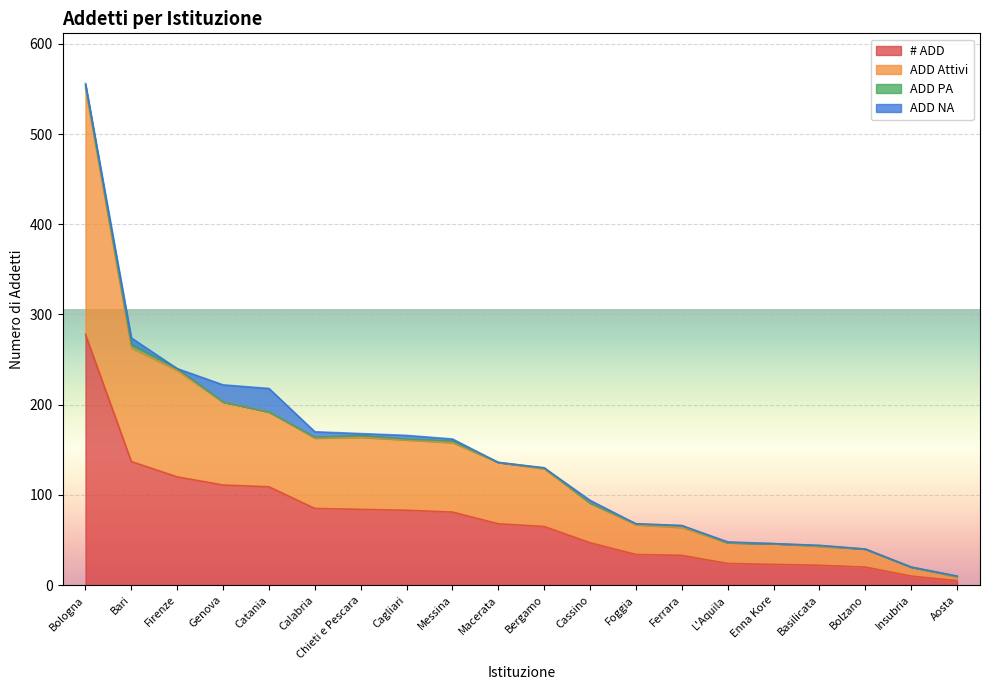

Which series ends up on top after the final intersection of ADD NA and ADD PA?

ADD NA